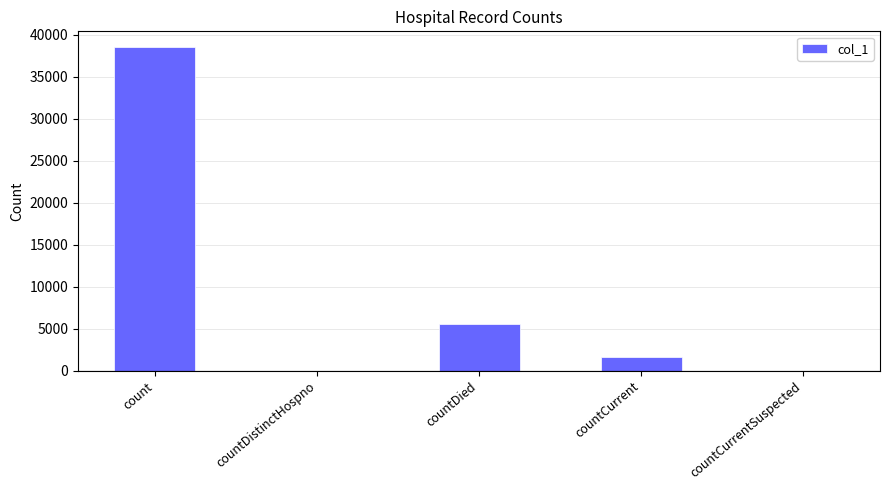

Where is the data nearest to the value 19252?

countDied